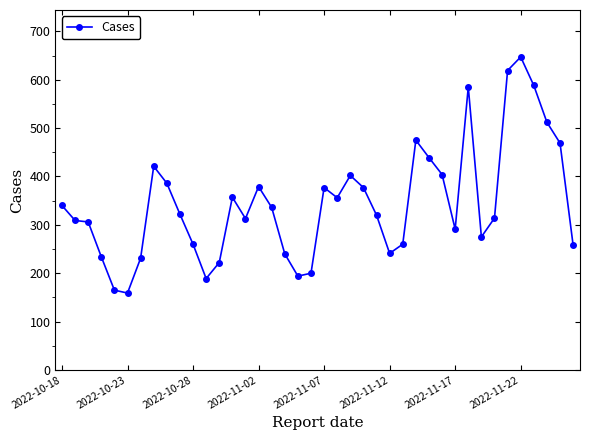

What is the difference between the second highest and second lowest values?

454